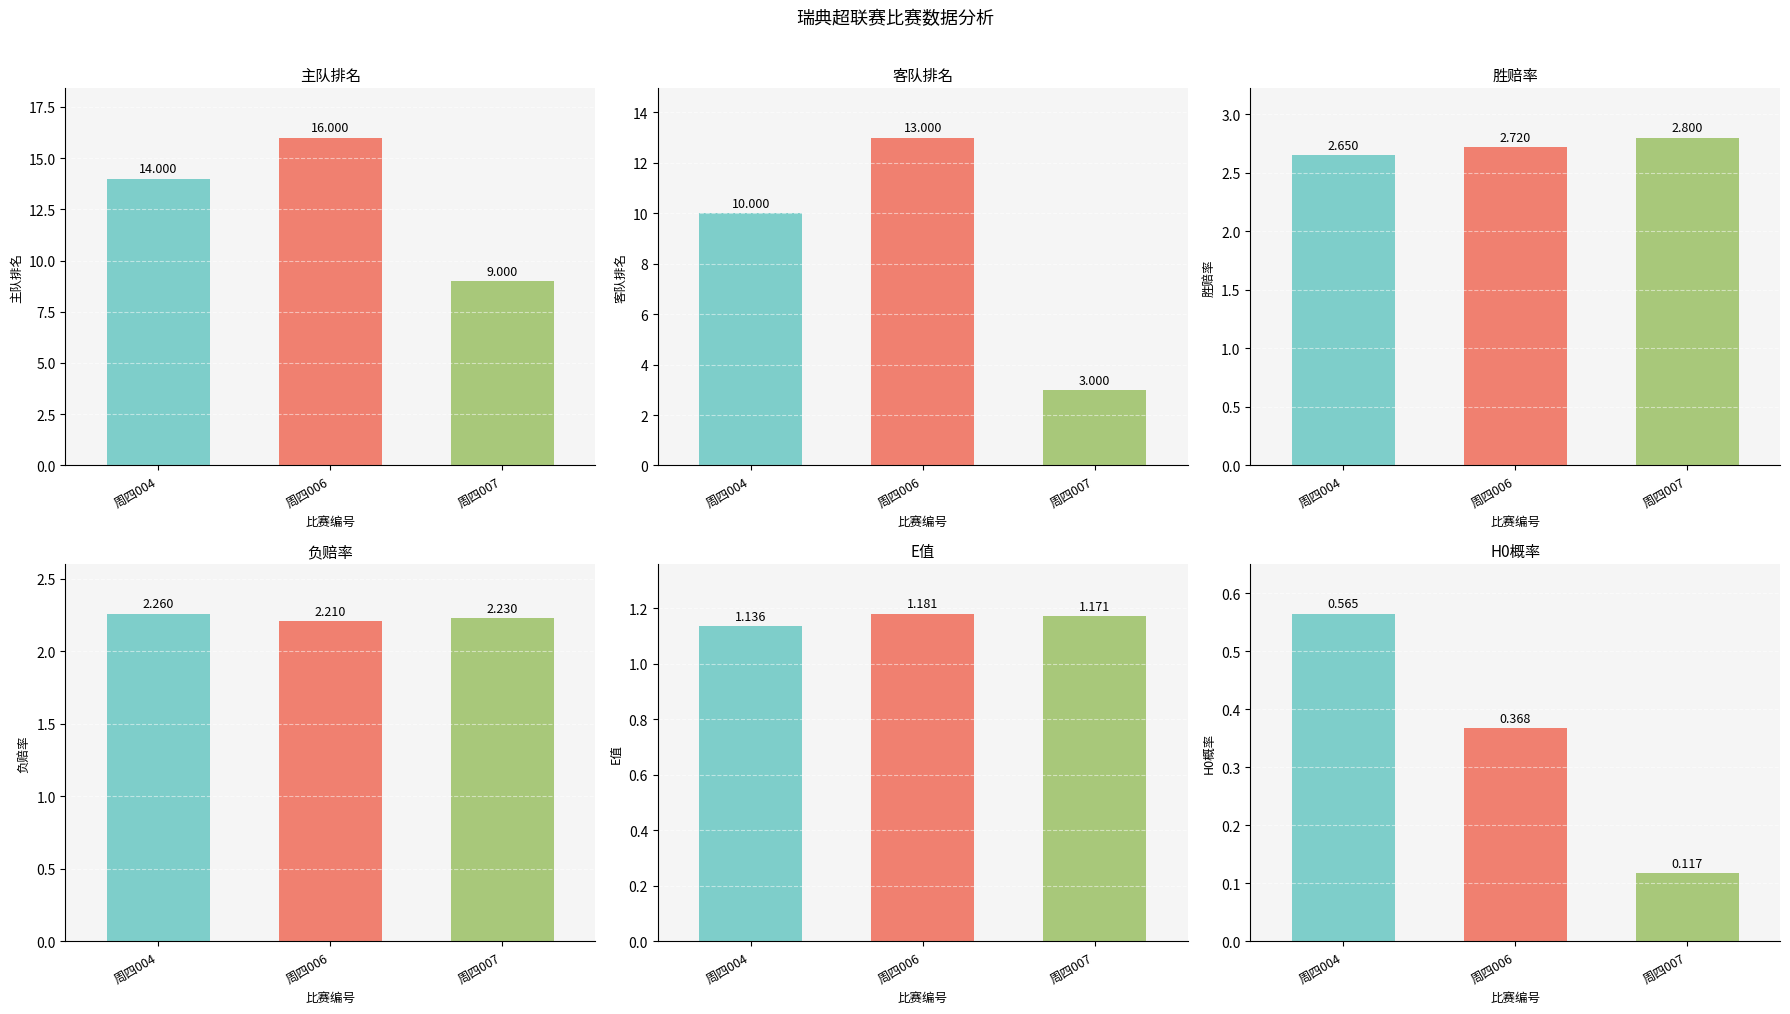

Reading left to right, list all the values displayed in this chart.

主队排名: 周四004=14.0	周四006=16.0	周四007=9.0
客队排名: 周四004=10.0	周四006=13.0	周四007=3.0
胜: 周四004=2.6	周四006=2.7	周四007=2.8
负: 周四004=2.3	周四006=2.2	周四007=2.2
E: 周四004=1.1	周四006=1.2	周四007=1.2
H0: 周四004=0.6	周四006=0.4	周四007=0.1